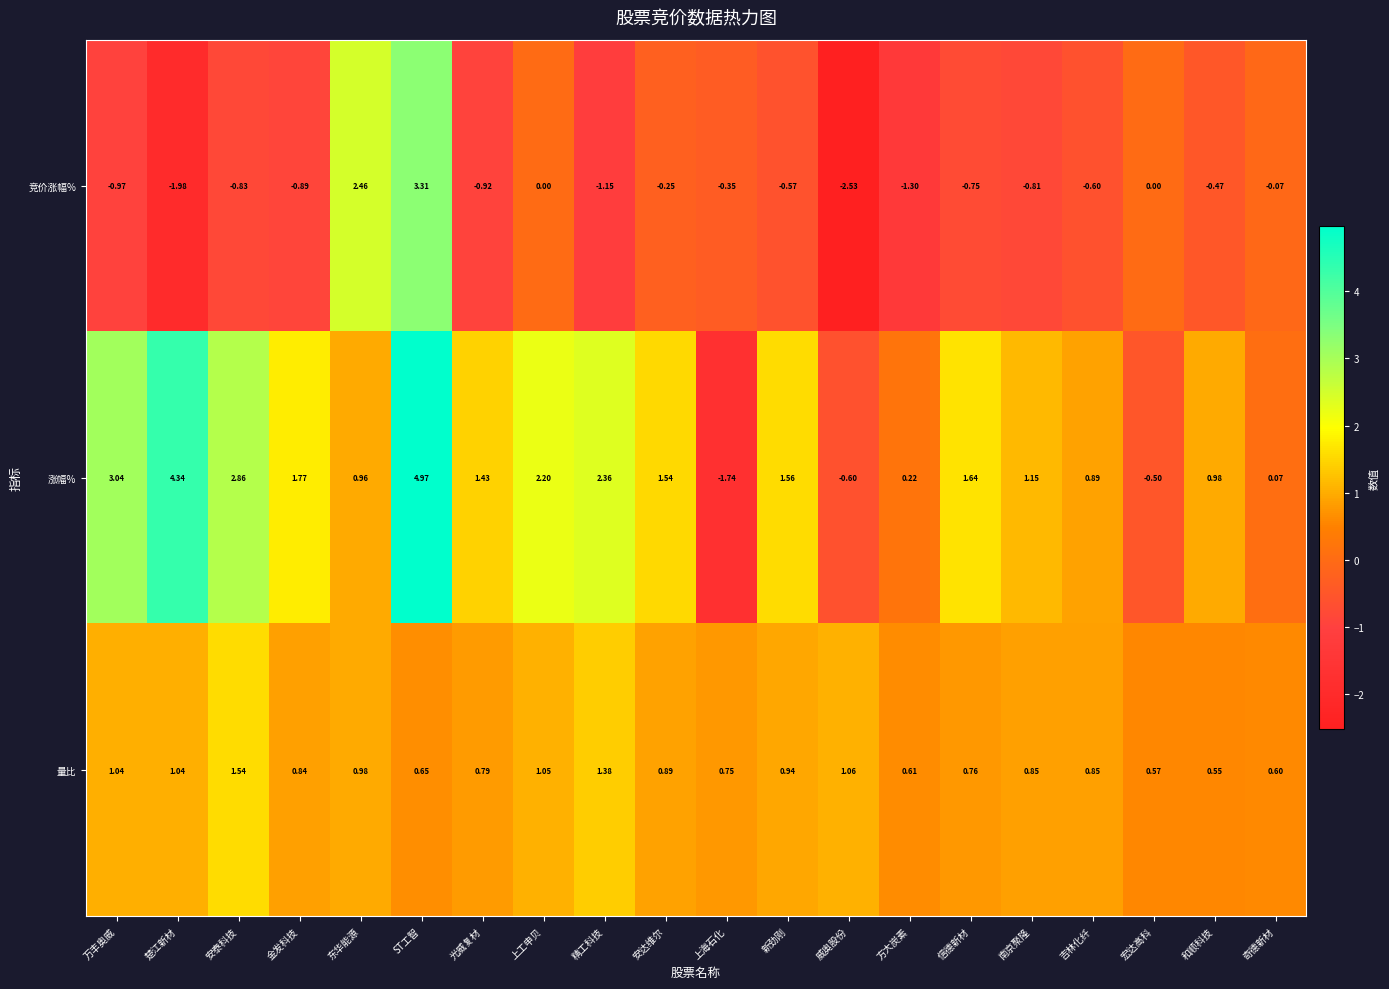

How many series are shown in this chart?

3